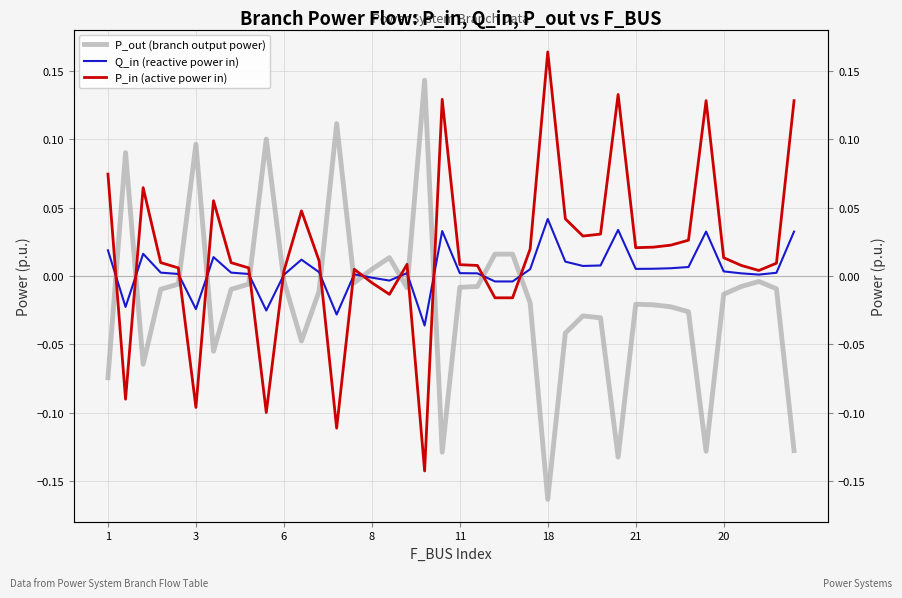

At how many categories does at least one series exceed 0?

40